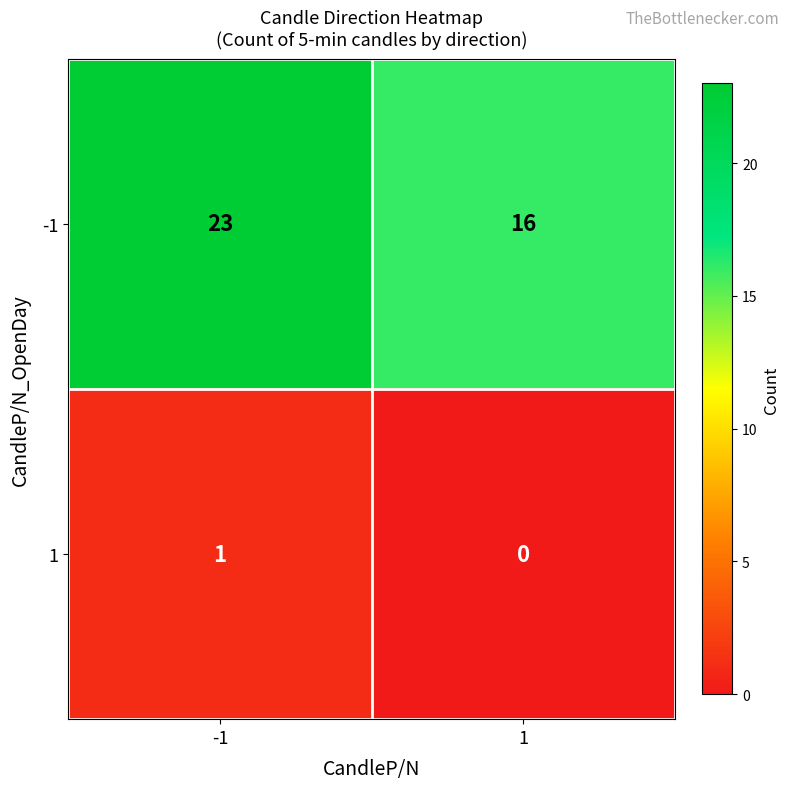

What is the maximum value shown in the chart?

23